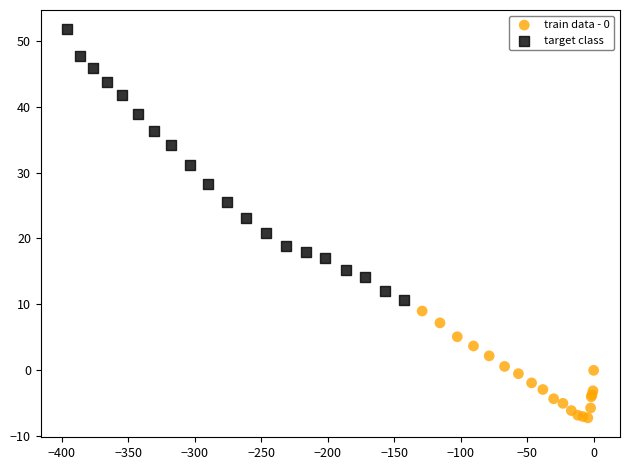

Which series reaches the maximum Y coordinate?

target class